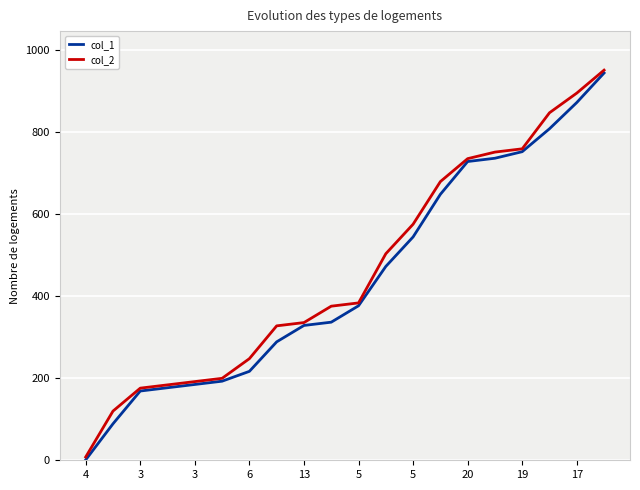

List the series in order of their overall mean, highest first.

col_2, col_1